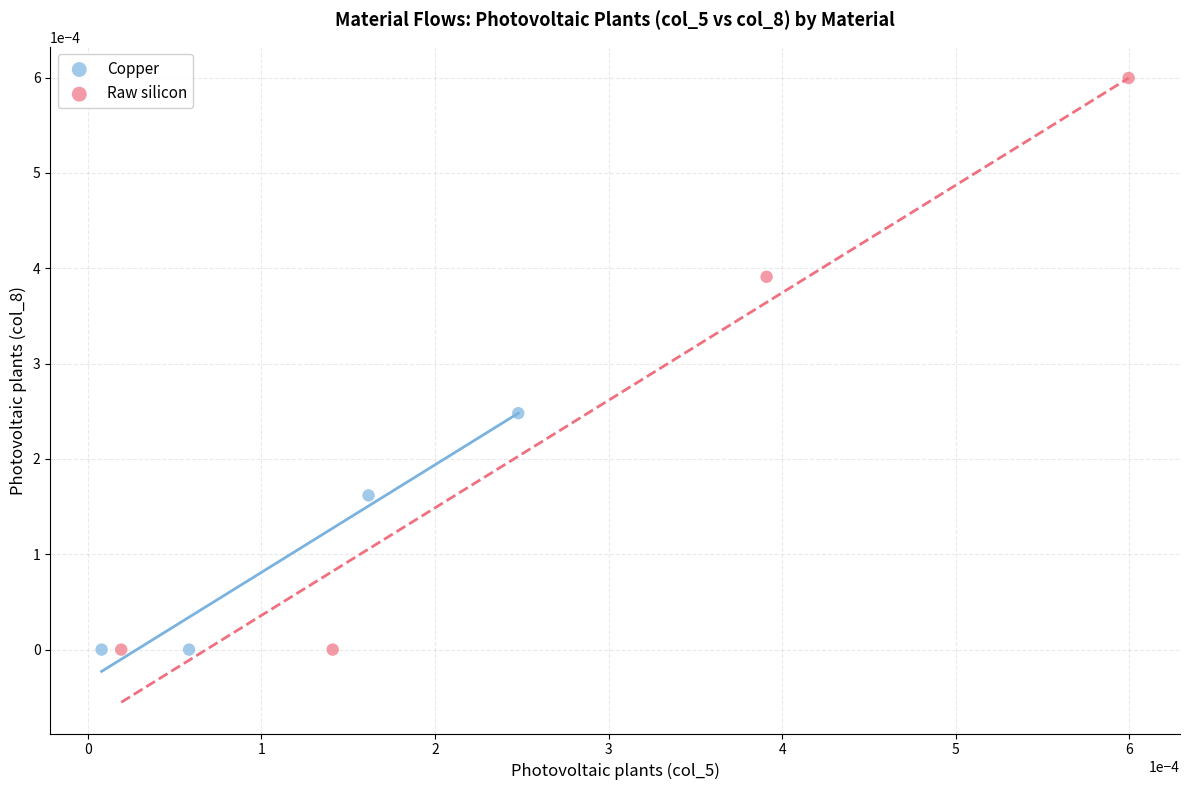

Which series contains the highest Y value?

Raw silicon